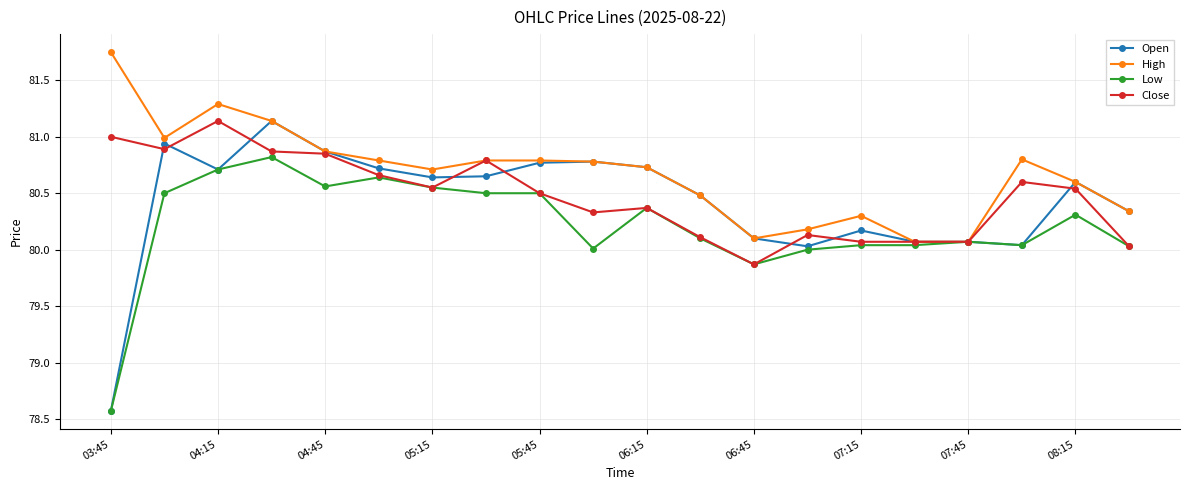

Which series has the largest range (max minus min)?

Open